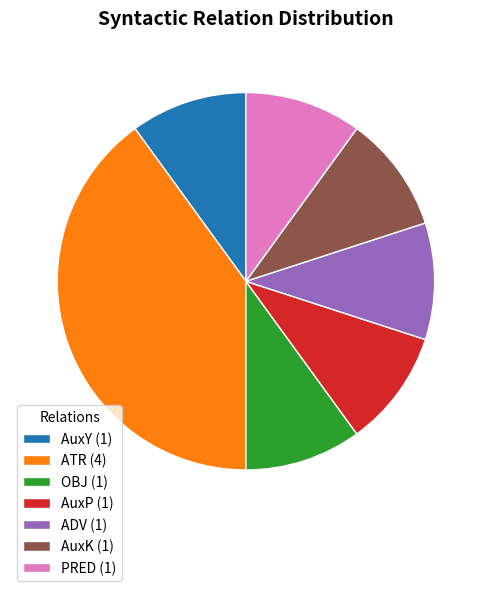

Does any single category account for the majority?

No